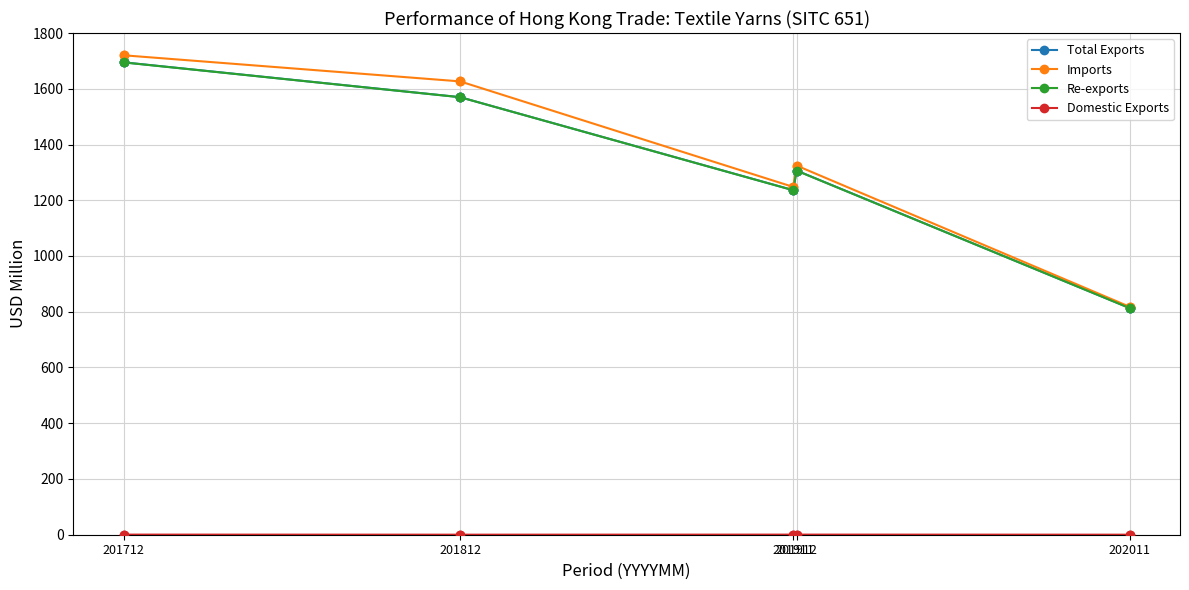

Which series has the largest range (max minus min)?

Imports